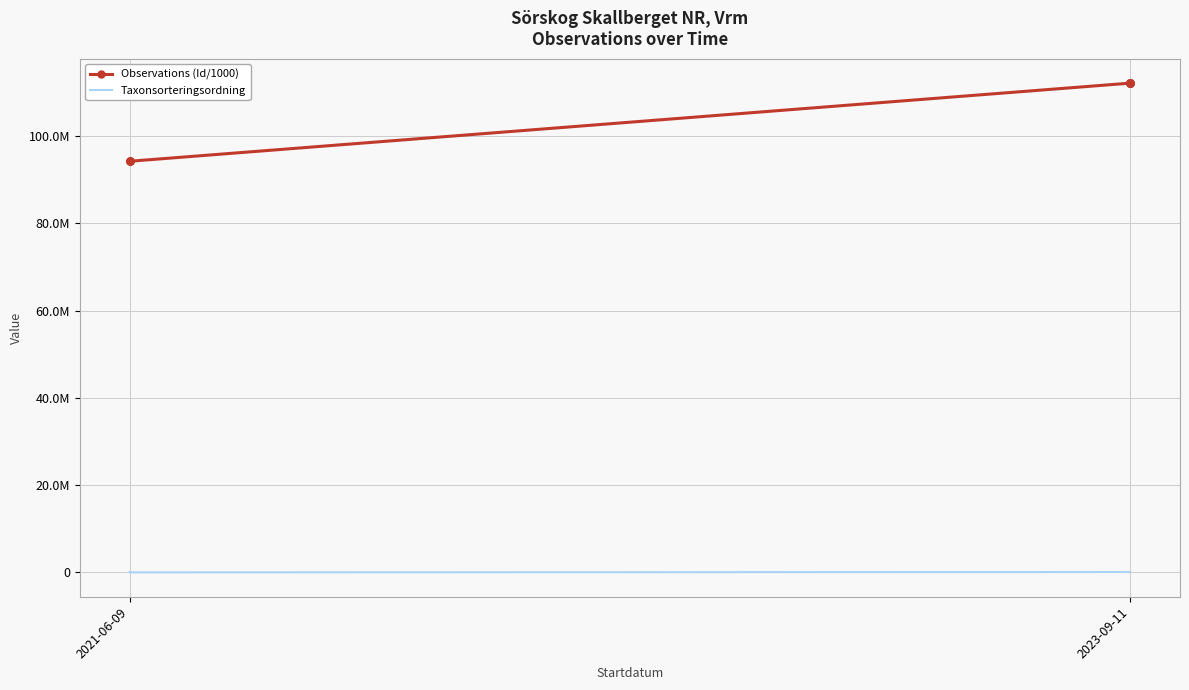

The Observations (Id/1000) series shows 156995827 at 2023-09-11. True or false?

False